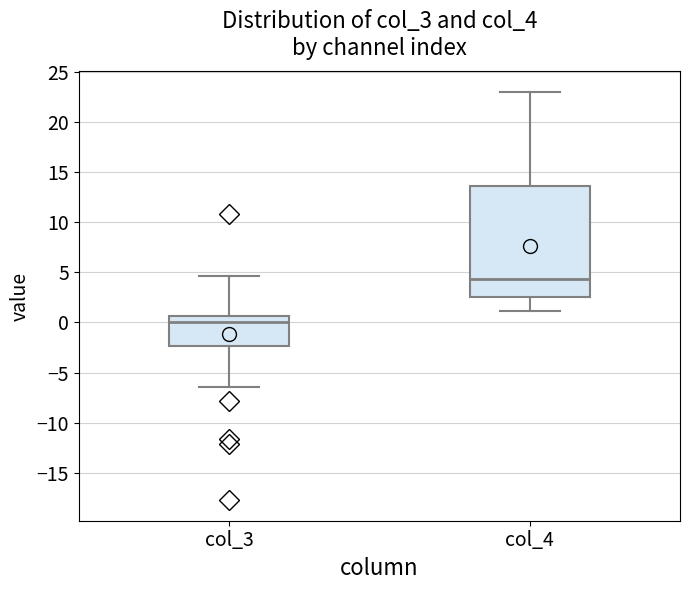

Where does the upper whisker of the box for col_3 end on the y-axis? The values are not printed on the chart, so give them approximately, as read against the axis.

4.5